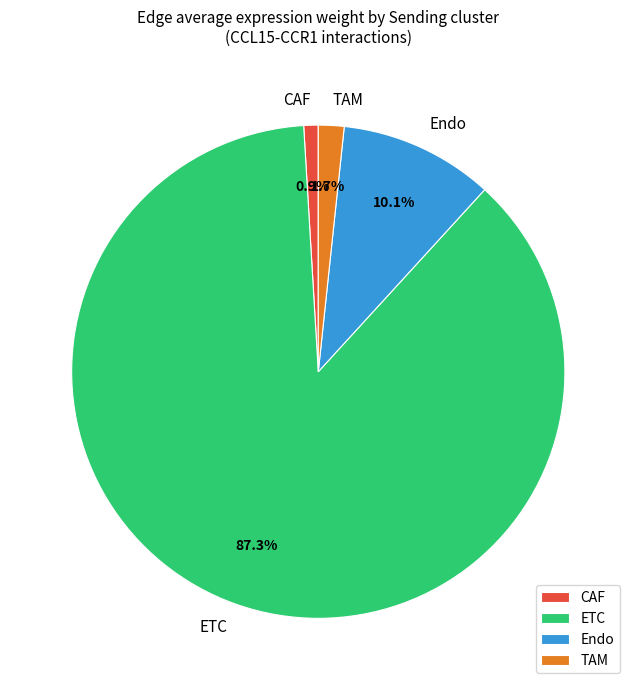

What is the total percentage of Endo and TAM?

11.8%